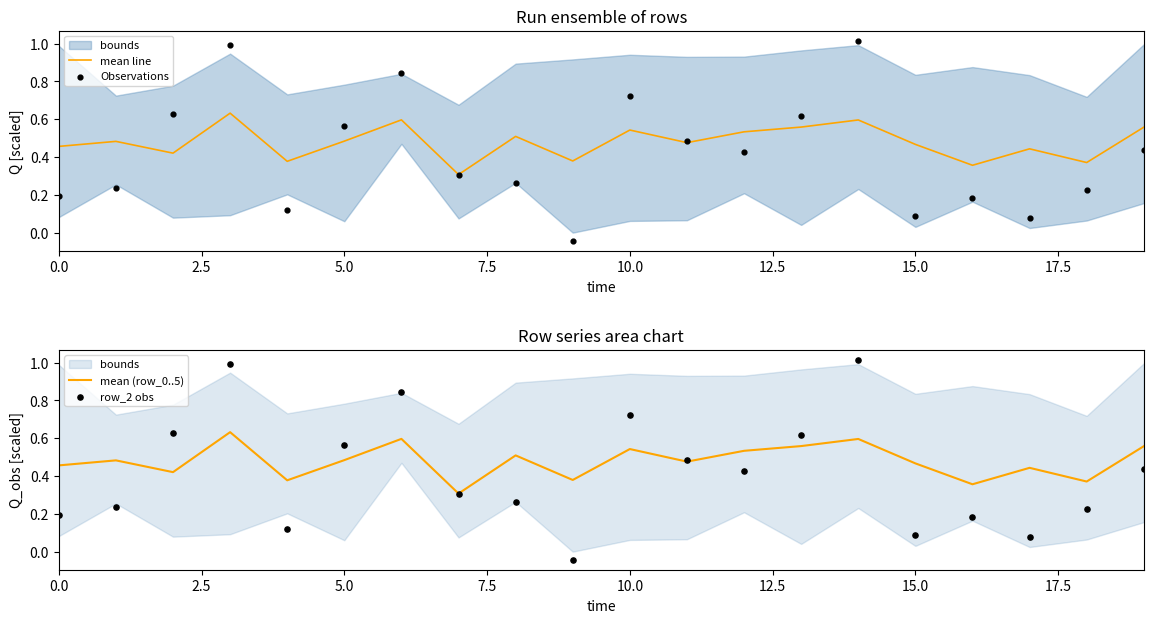

At how many categories does at least one series exceed 0?

20